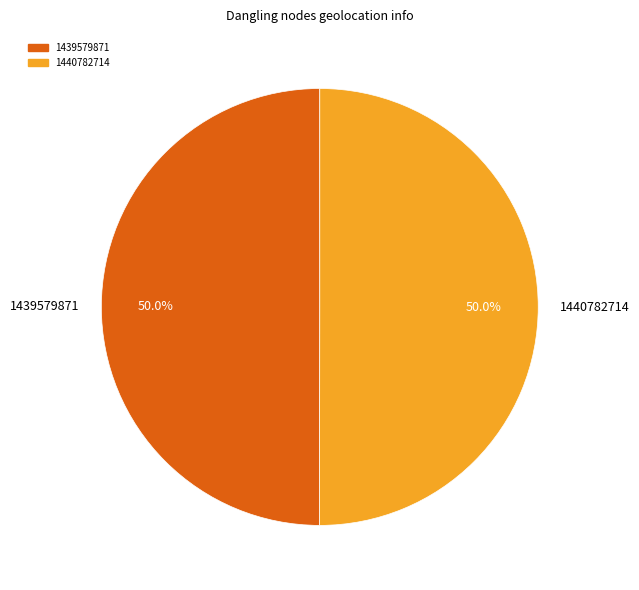

Approximately how many times larger is the value at 1439579871 compared to 1440782714?

1.0